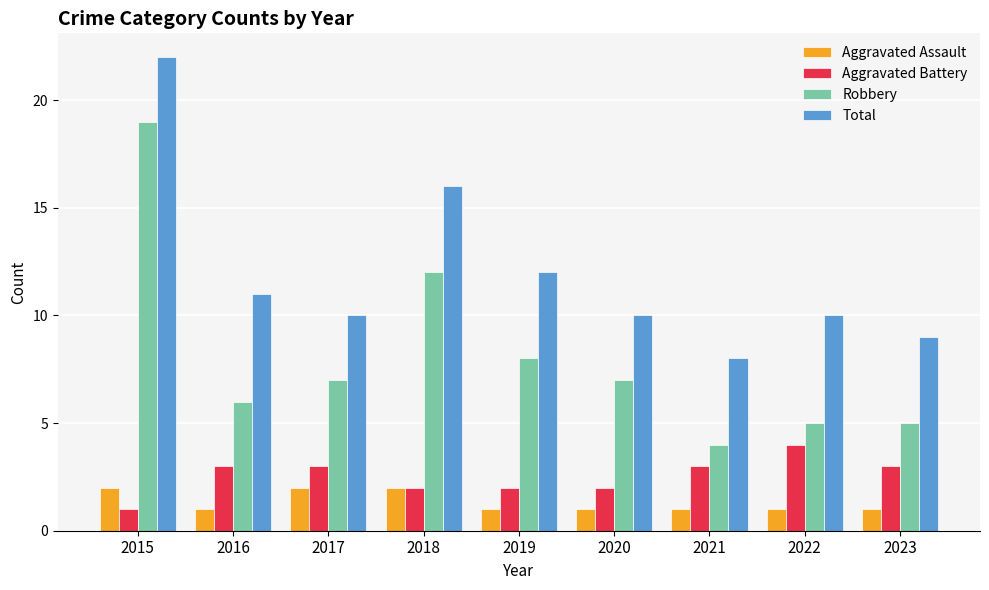

What is the value of the Total bar at the 5th from the left?

12